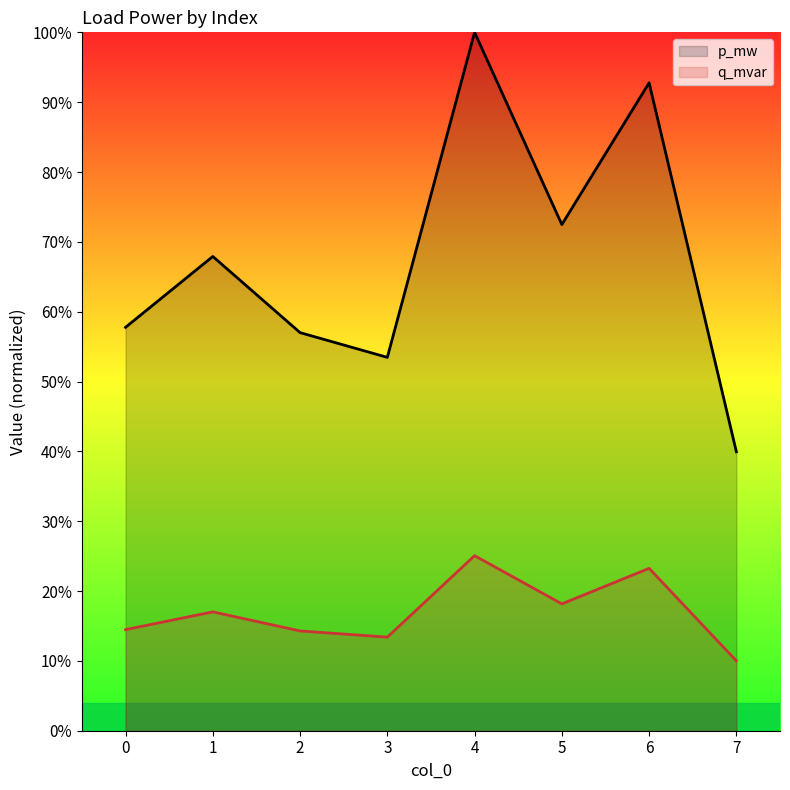

Which category has the lowest value across all series?

7